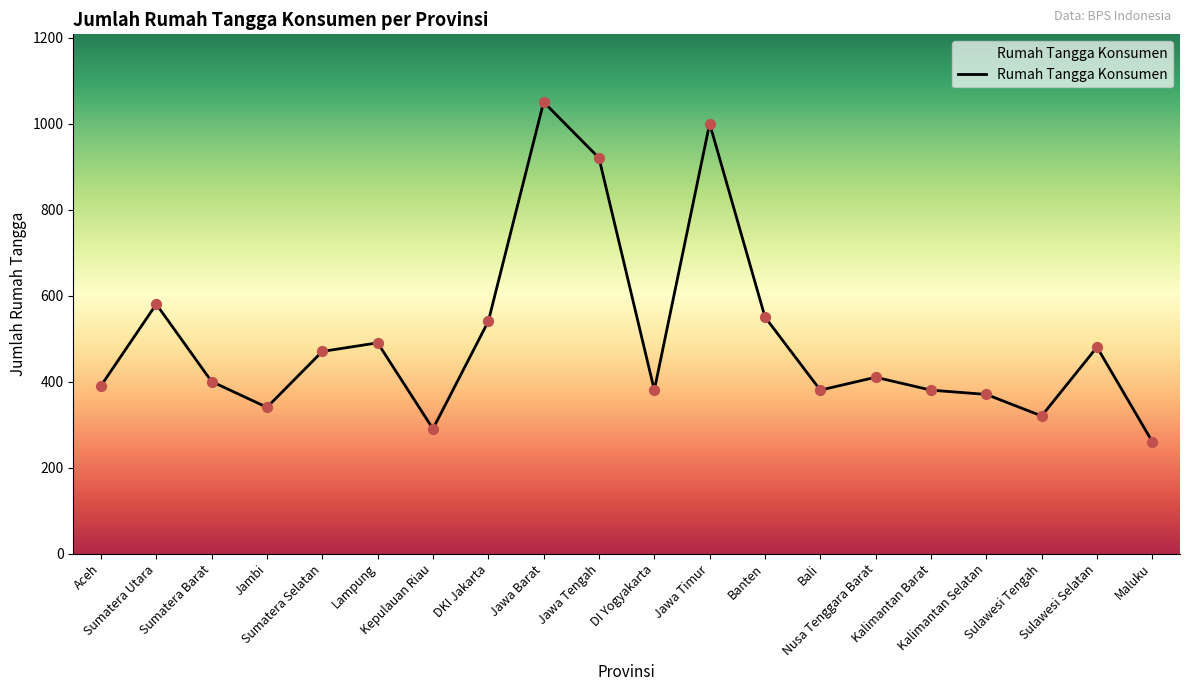

Between Kepulauan Riau and Nusa Tenggara Barat, which is larger?

Nusa Tenggara Barat